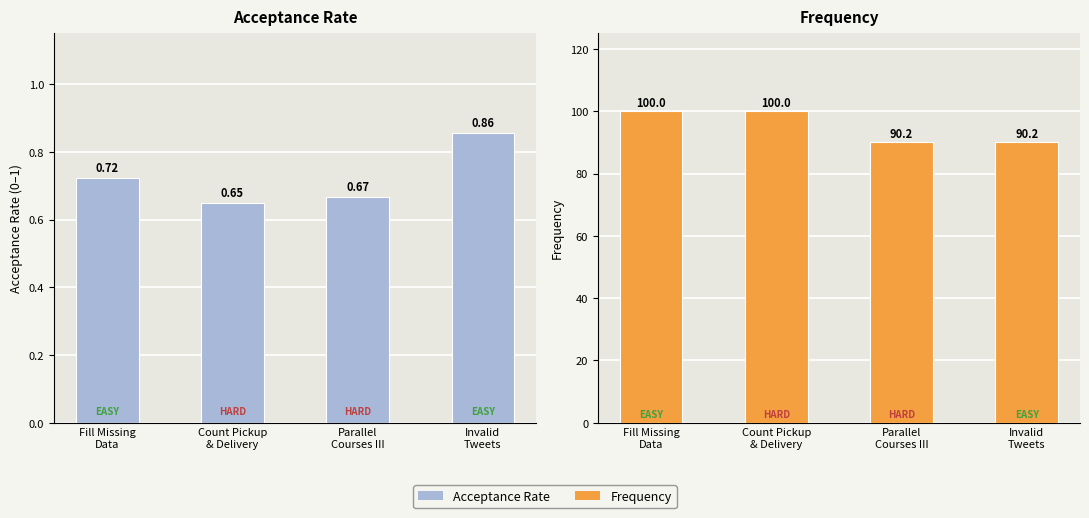

At how many categories does at least one series exceed 66?

4